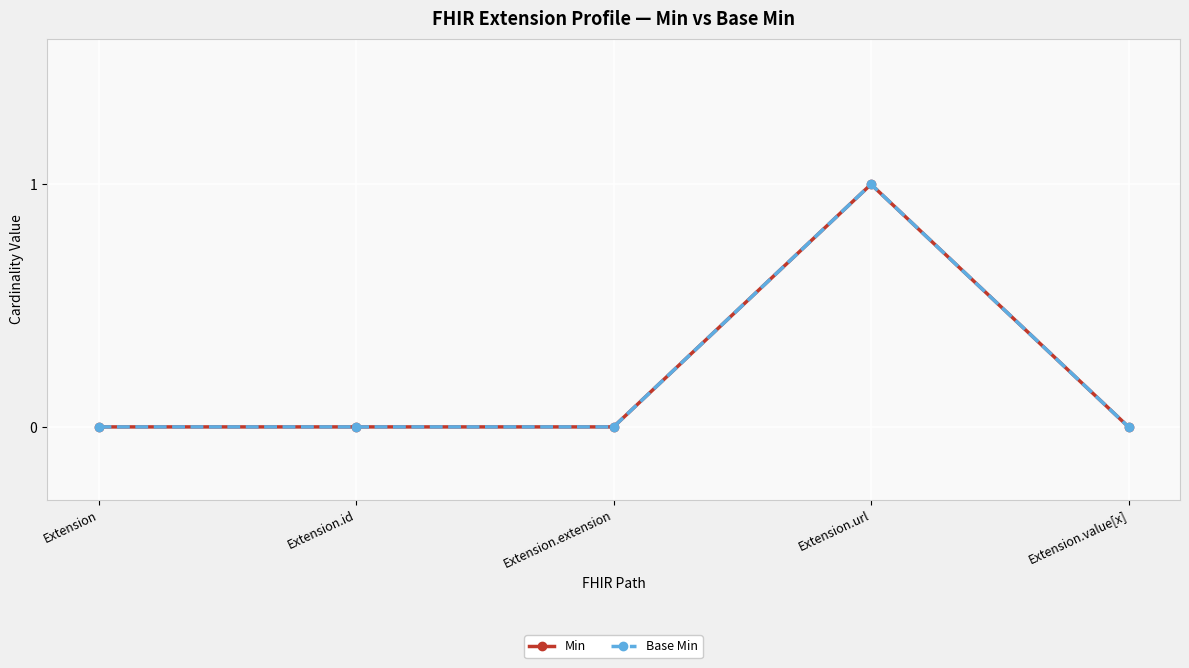

Is this an area chart (filled region under the line)?

No